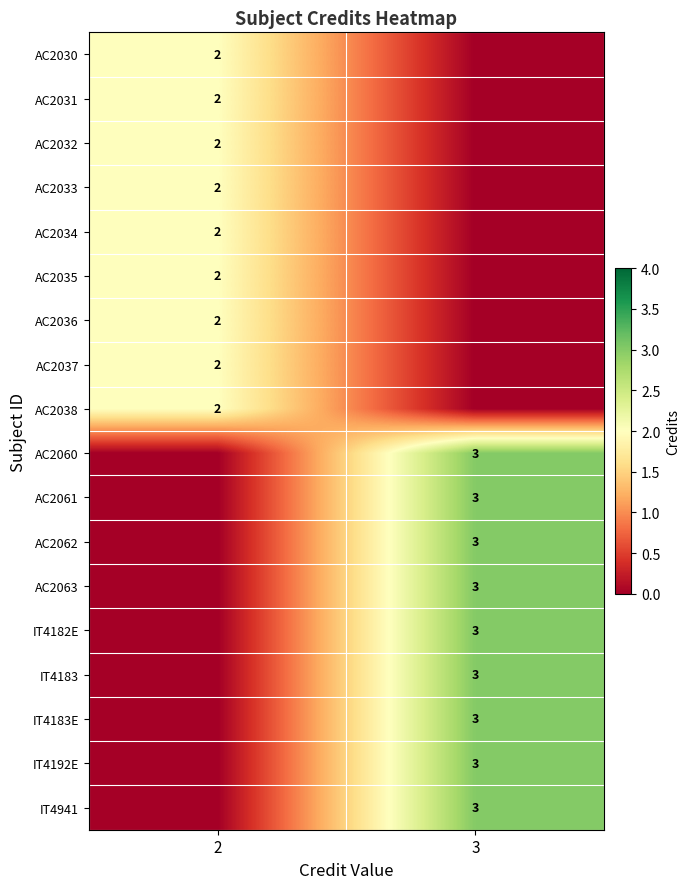

Is it true that AC2063 equals 2 at 3?

False